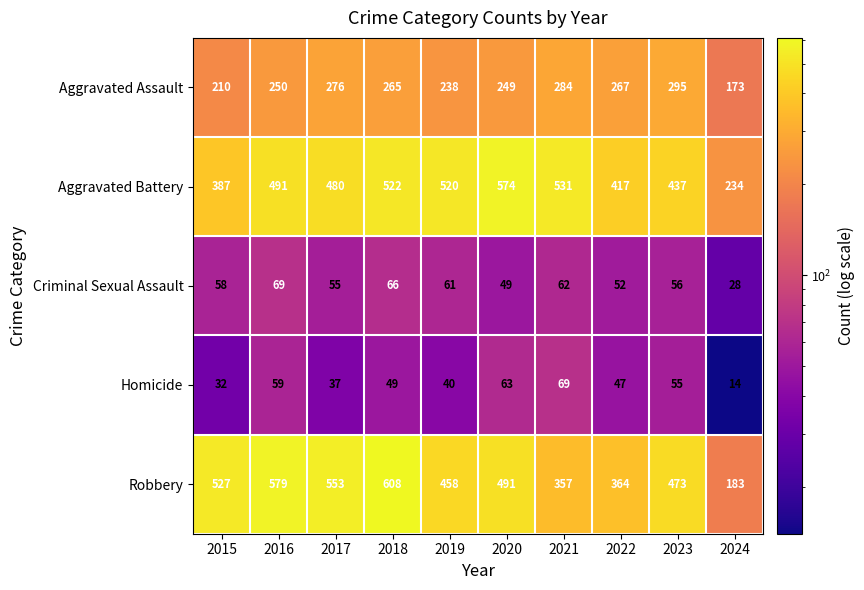

At which category does the chart reach its minimum across all series?

2024